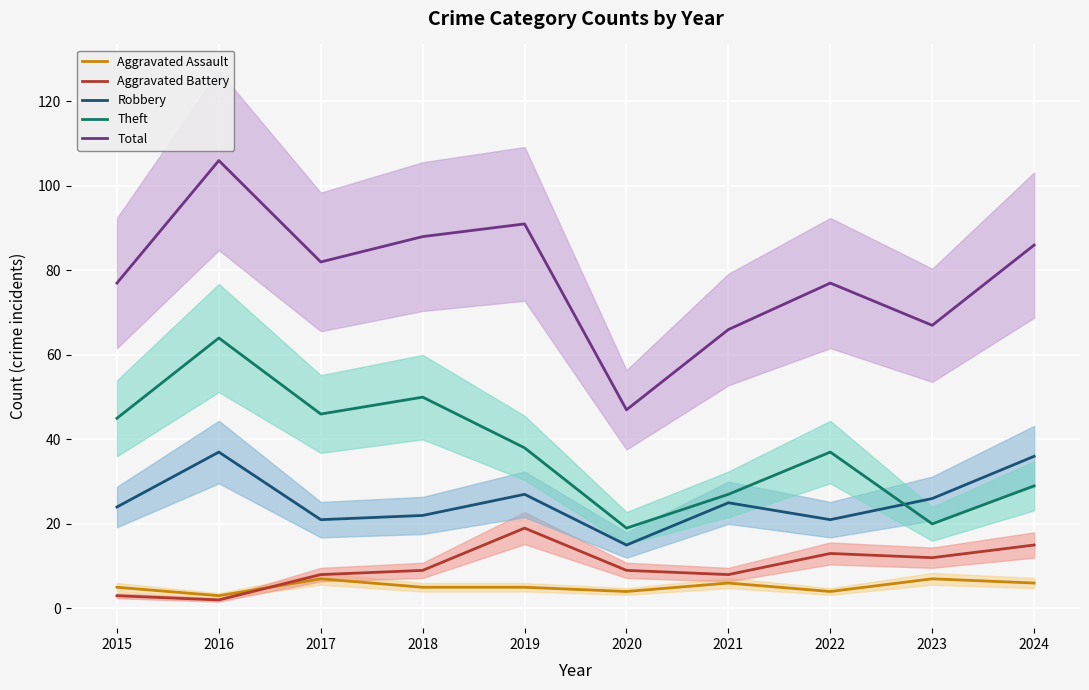

Rank the categories by Aggravated Battery value from lowest to highest.

2016, 2015, 2017, 2021, 2018, 2020, 2023, 2022, 2024, 2019